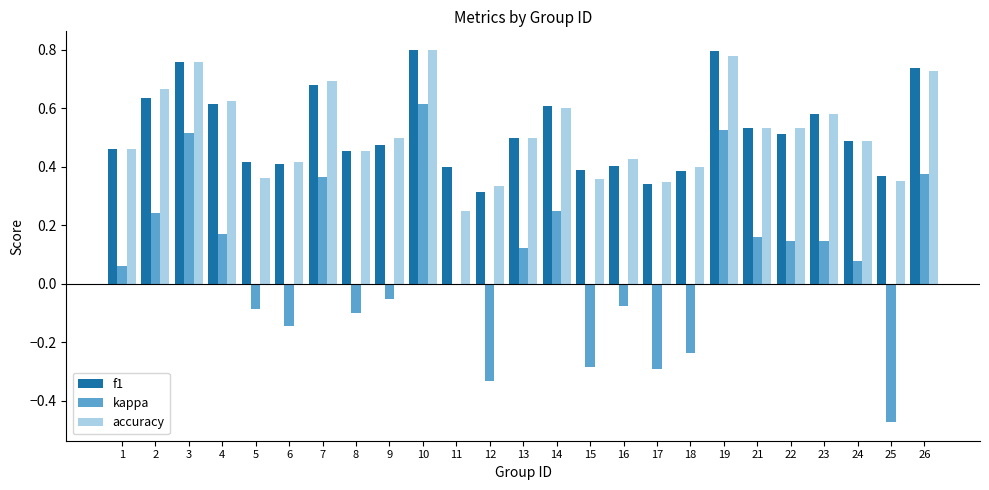

What is the total value across all series at 24?

1.1